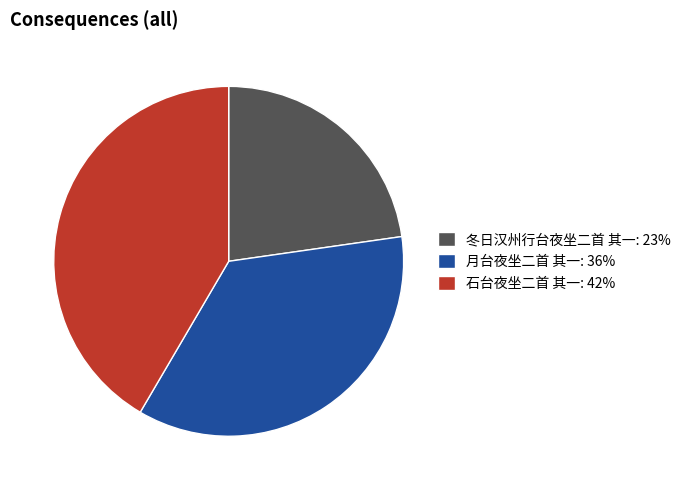

Is it true that 冬日汉州行台夜坐二首 其一 is 23% of the pie?

True